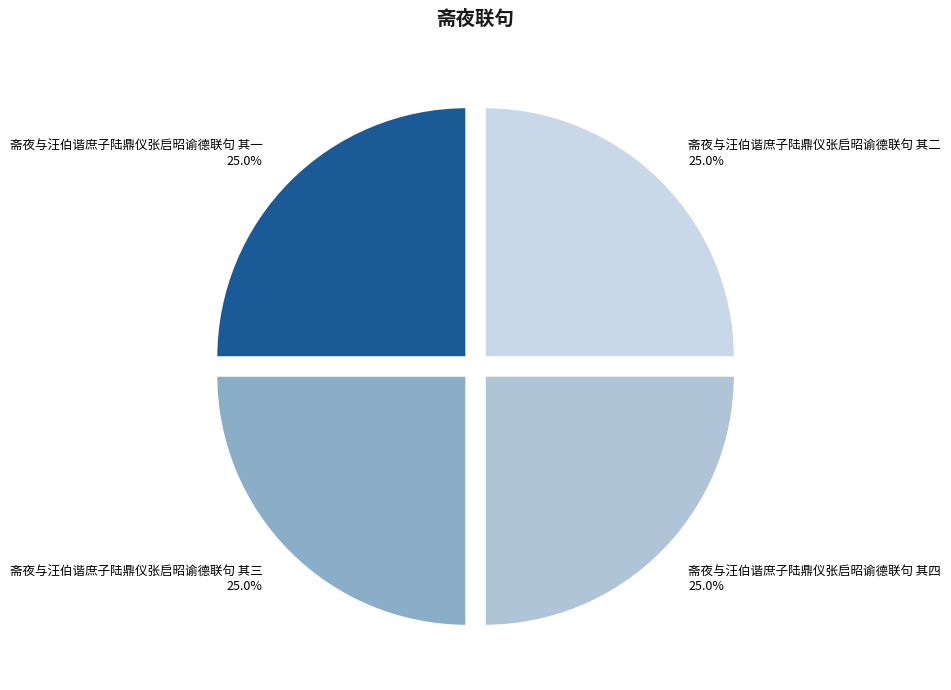

Is there any slice that represents more than half of the pie?

No